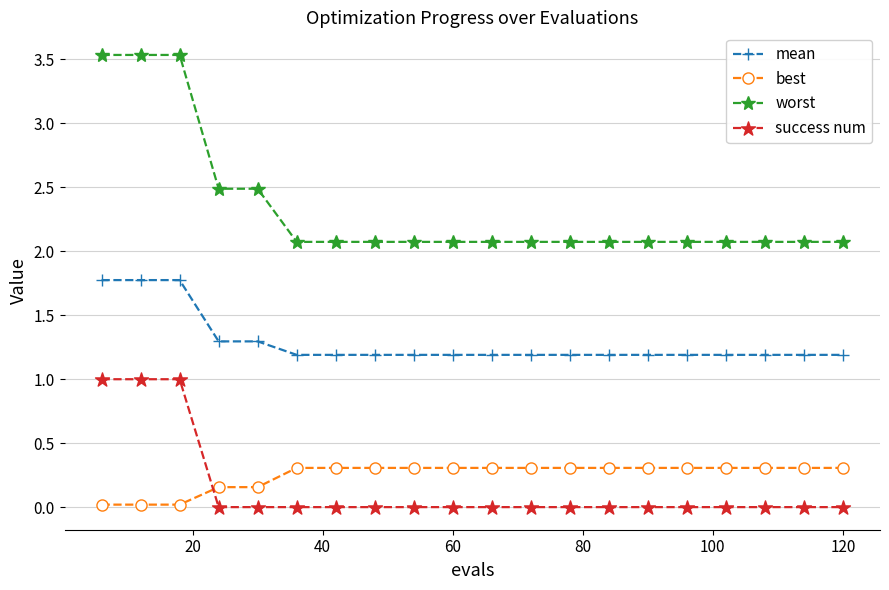

Rank the series by their maximum value, from lowest to highest.

best, success num, mean, worst